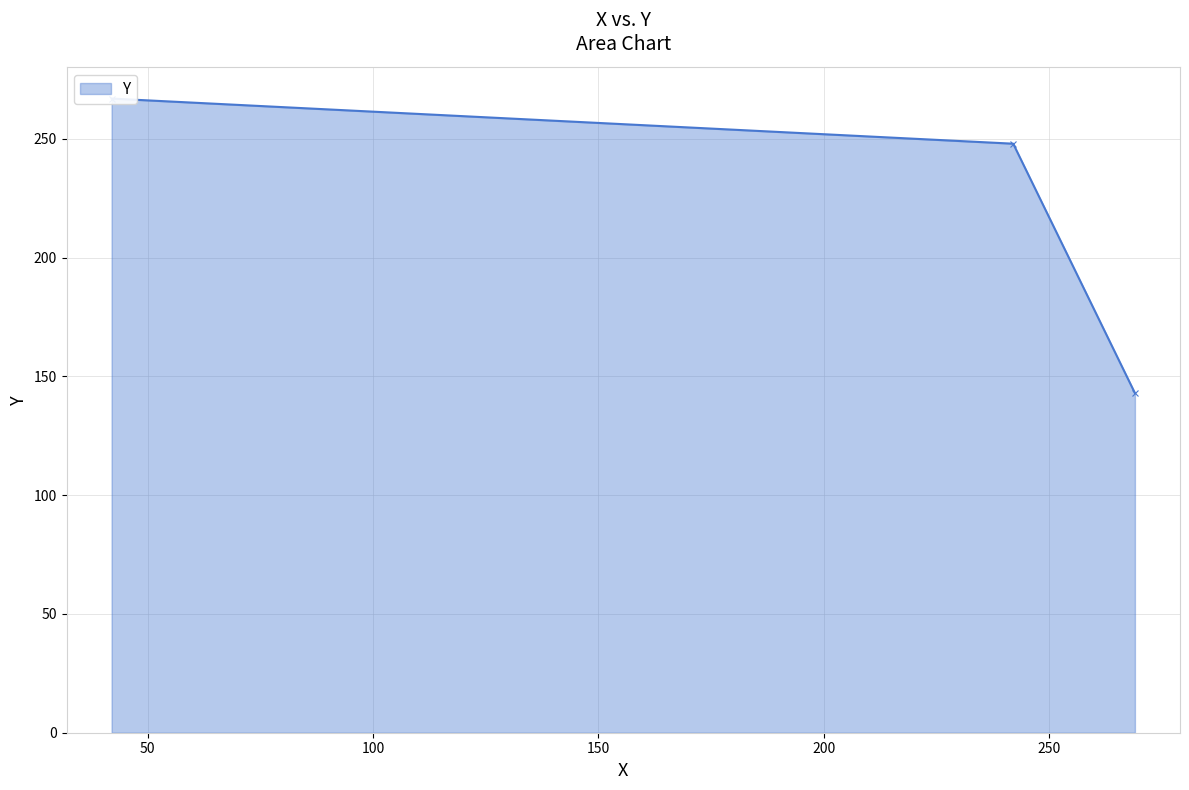

Does the chart have visible grid lines?

Yes